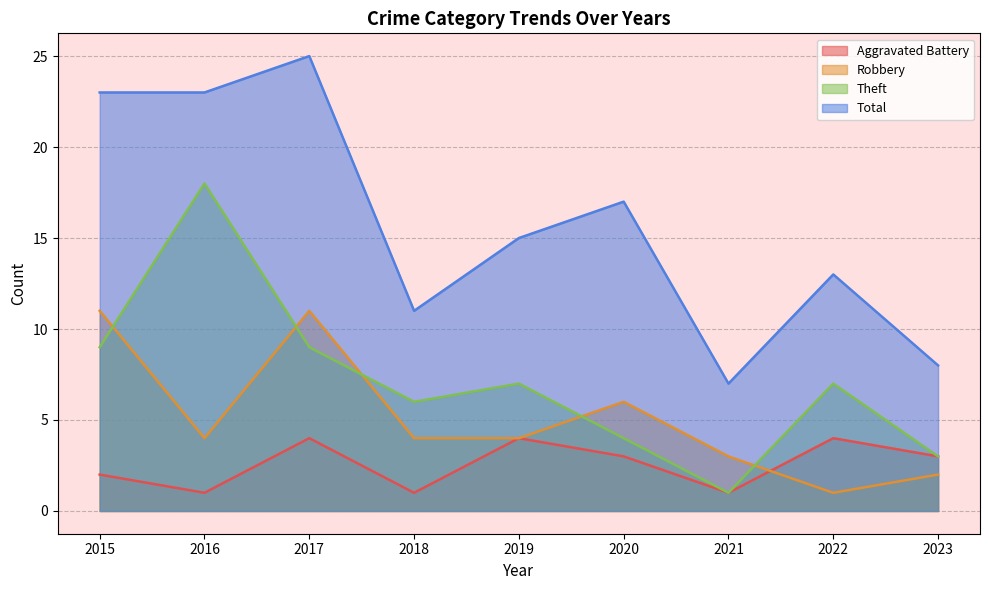

In Total, how many points are lower than both neighbors (excluding endpoints)?

2